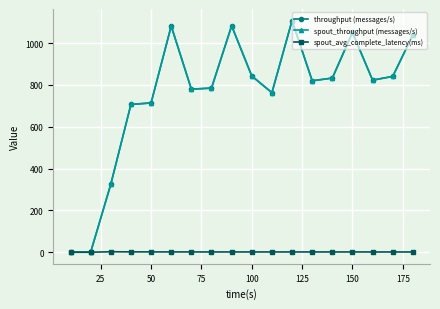

Is this an area chart (filled region under the line)?

No